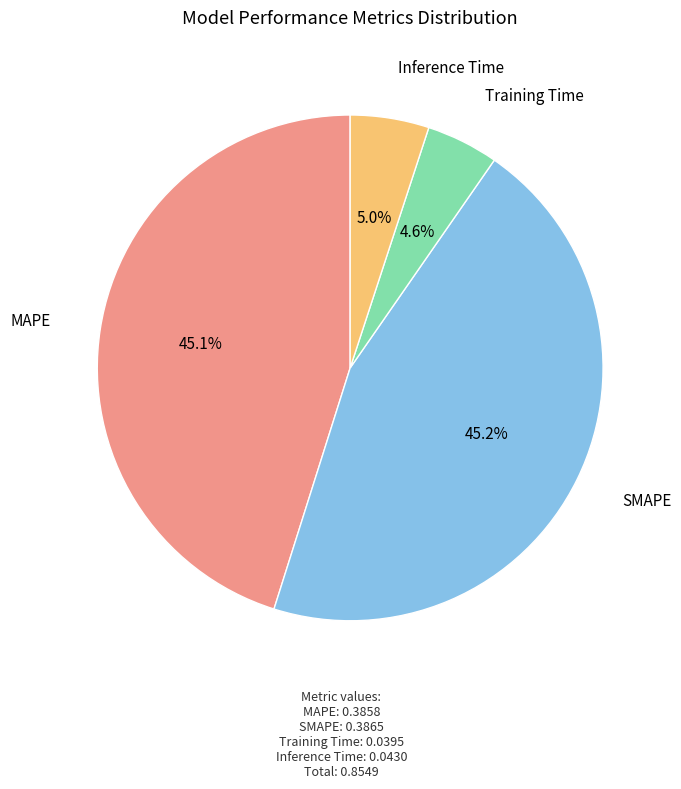

Does any single category account for the majority?

No